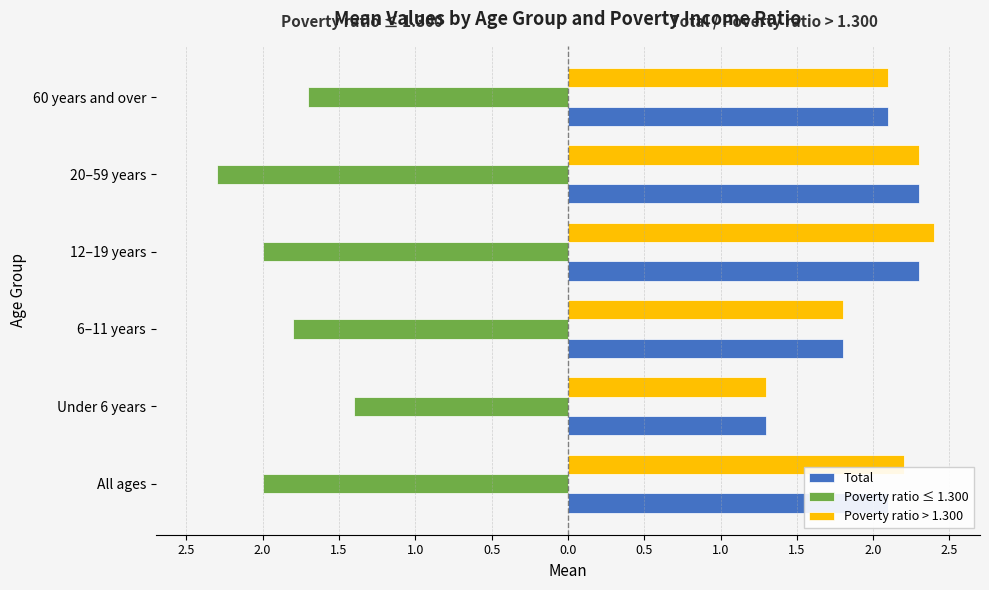

What are all the series names shown in the legend?

Total, Poverty ratio ≤ 1.300, Poverty ratio > 1.300